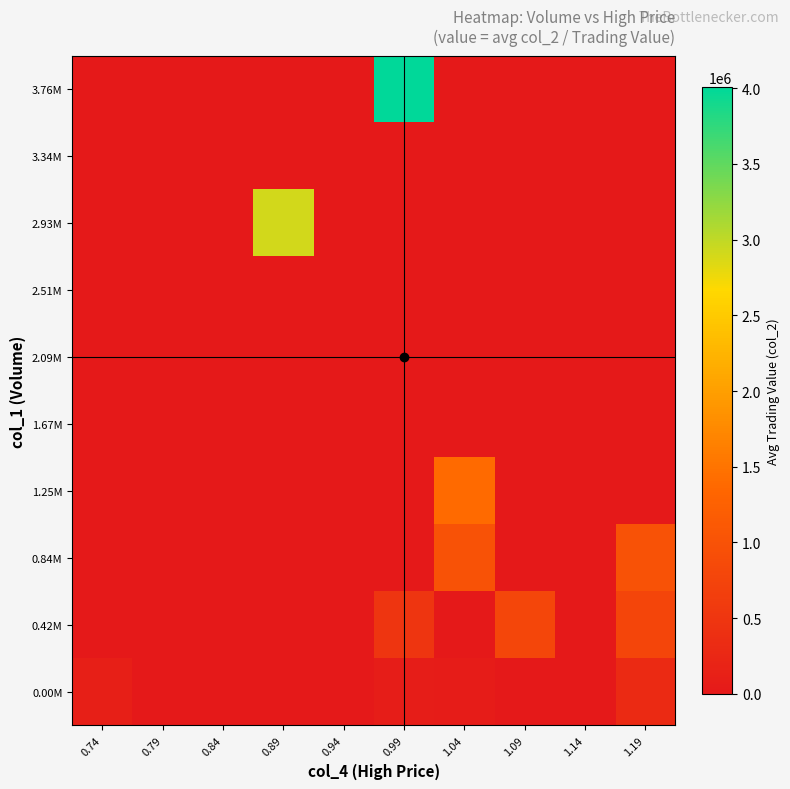

List the series in order of their peak value, highest first.

3.76M, 2.93M, 1.25M, 0.84M, 0.42M, 0.00M, 1.67M, 2.09M, 2.51M, 3.34M